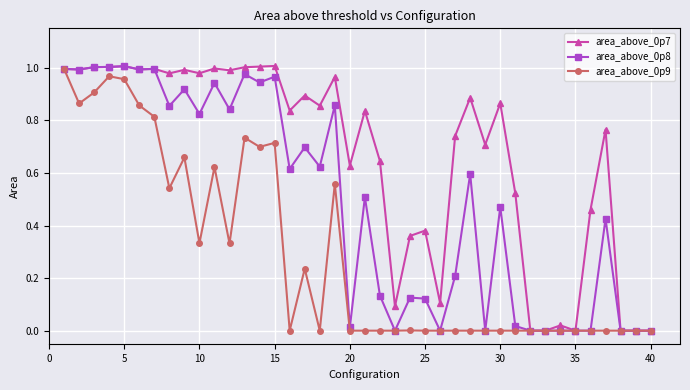

True or false: area_above_0p9 has more than 2 points higher than both neighbors.

True